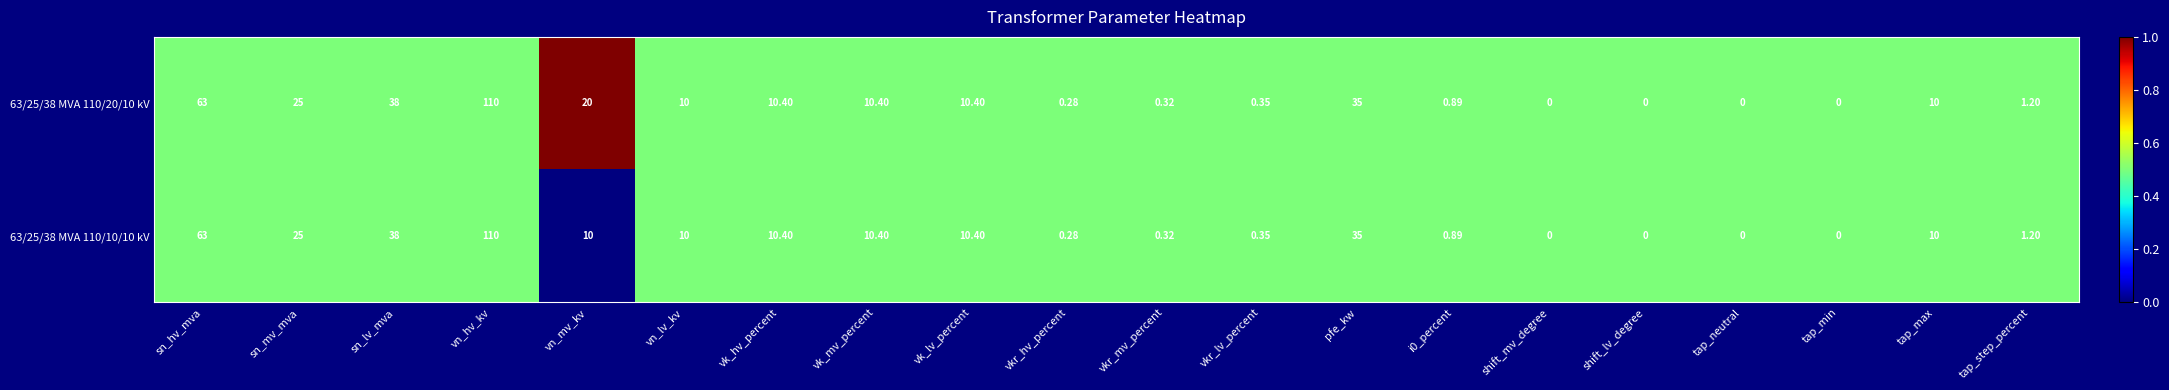

At which label is 63/25/38 MVA 110/20/10 kV closest to 55?

sn_hv_mva